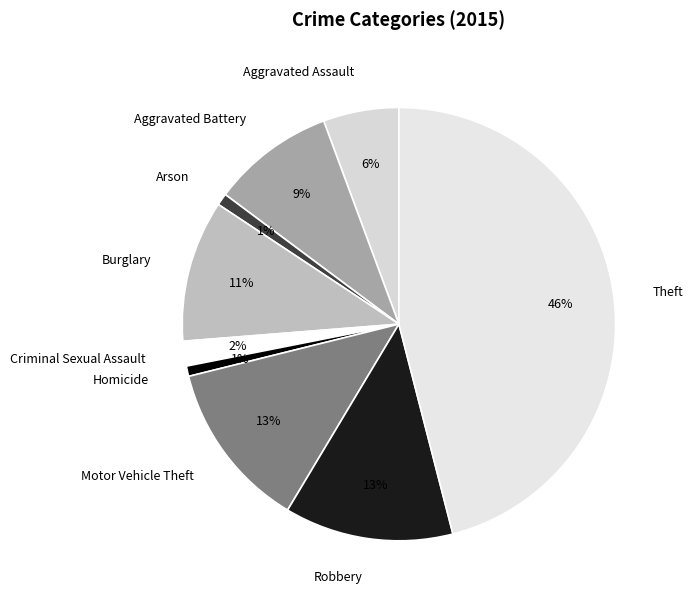

What percentage is the Aggravated Assault slice, to the nearest percent?

6%